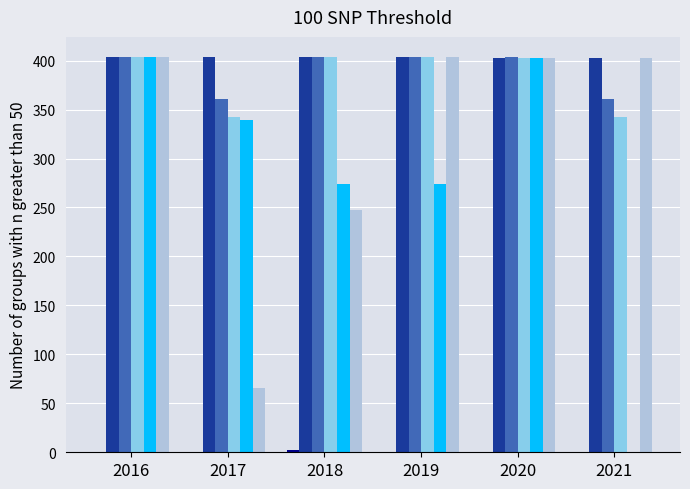

What is the maximum value shown in the chart?

404.0